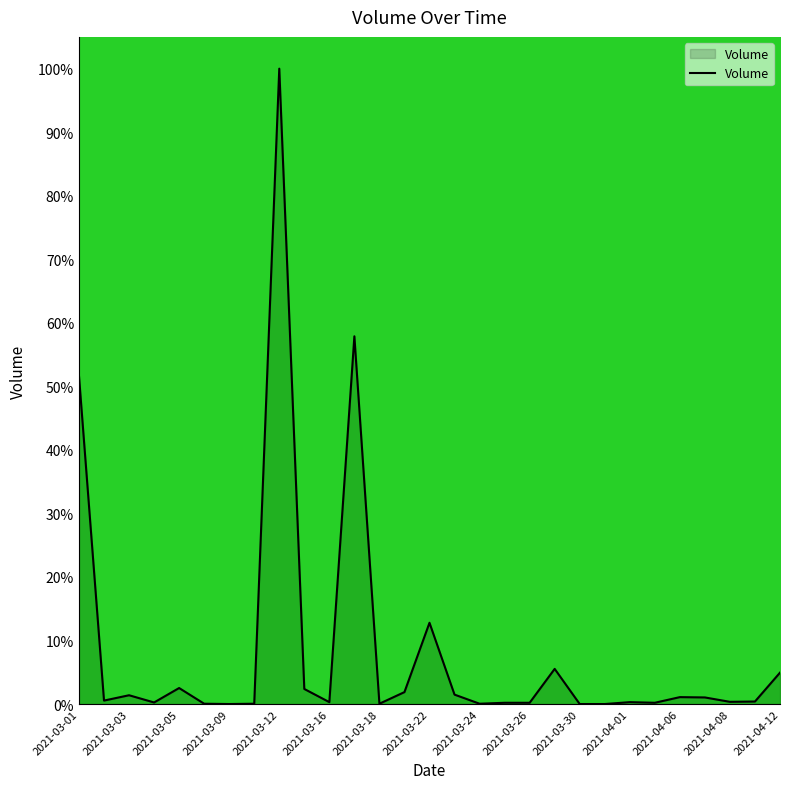

What is the maximum value shown in the chart?

100.0